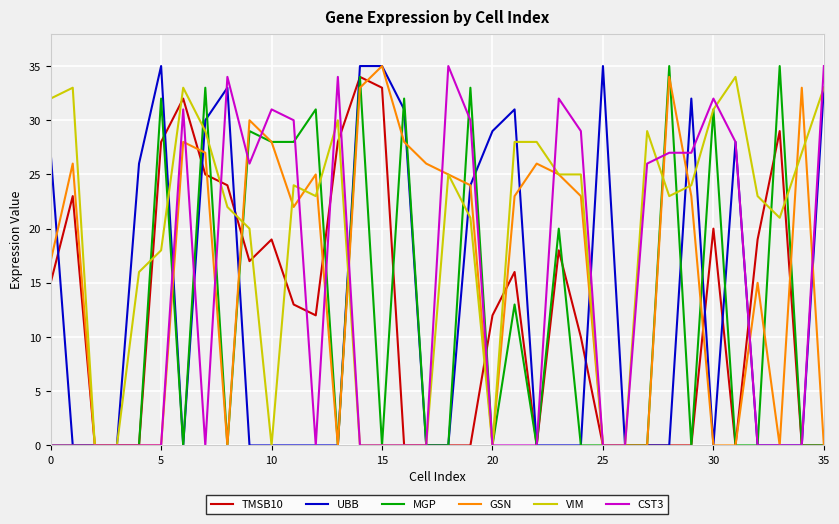

Reading right to left, extract all data points from this chart.

TMSB10: 0	0	29	19	0	20	0	0	0	0	0	10	18	0	16	12	0	0	0	0	33	34	28	12	13	19	17	24	25	32	28	0	0	0	23	15
UBB: 33	0	0	0	28	0	32	0	0	0	35	0	0	0	31	29	24	0	0	31	35	35	0	0	0	0	0	33	30	0	35	26	0	0	0	27
MGP: 0	0	35	0	0	31	0	35	0	0	0	0	20	0	13	0	33	0	0	32	0	34	0	31	28	28	29	0	33	0	32	0	0	0	0	0
GSN: 0	33	0	15	0	0	23	34	0	0	0	23	25	26	23	0	24	25	26	28	35	33	0	25	22	28	30	0	27	28	0	0	0	0	26	17
VIM: 33	27	21	23	34	31	24	23	29	0	0	25	25	28	28	0	21	25	0	0	0	0	30	23	24	0	20	22	29	33	18	16	0	0	33	32
CST3: 35	0	0	0	28	32	27	27	26	0	0	29	32	0	0	0	30	35	0	0	0	0	34	0	30	31	26	34	0	31	0	0	0	0	0	0